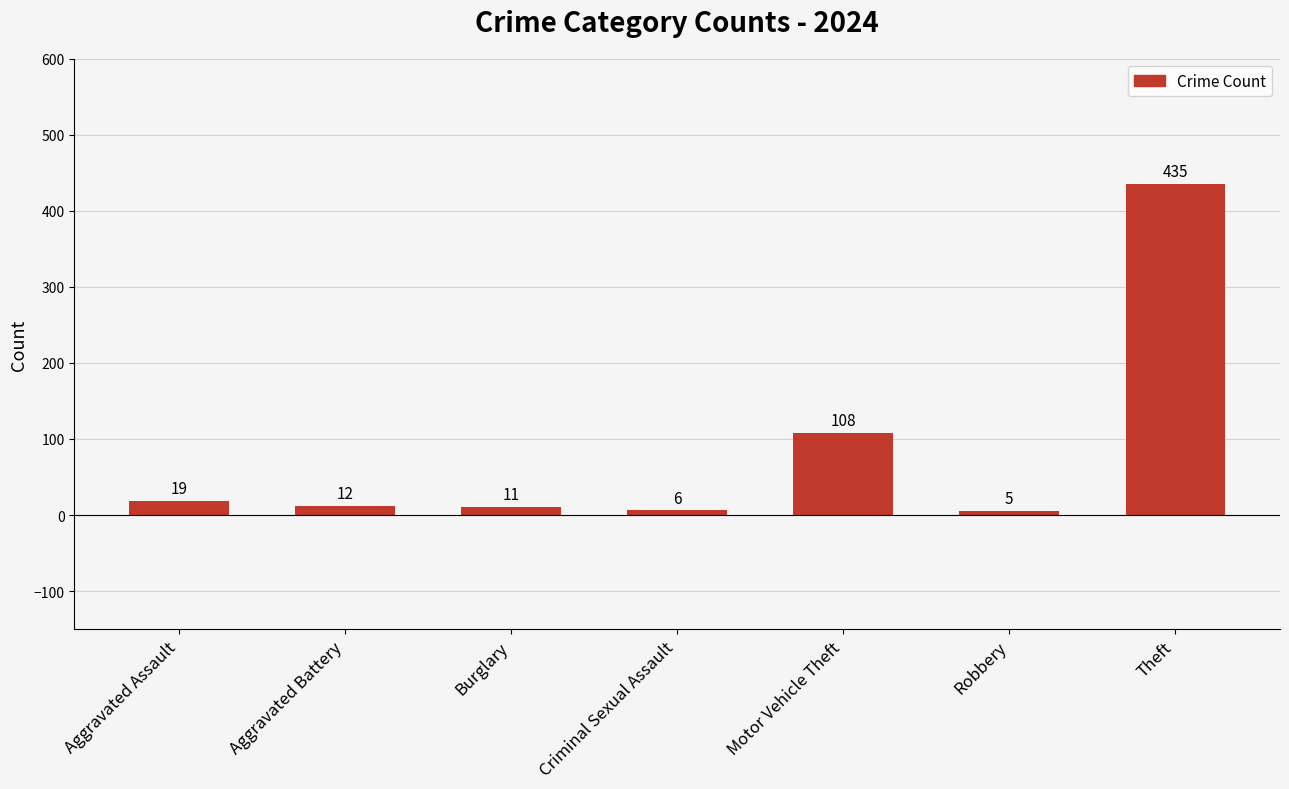

What is the maximum value shown in the chart?

435